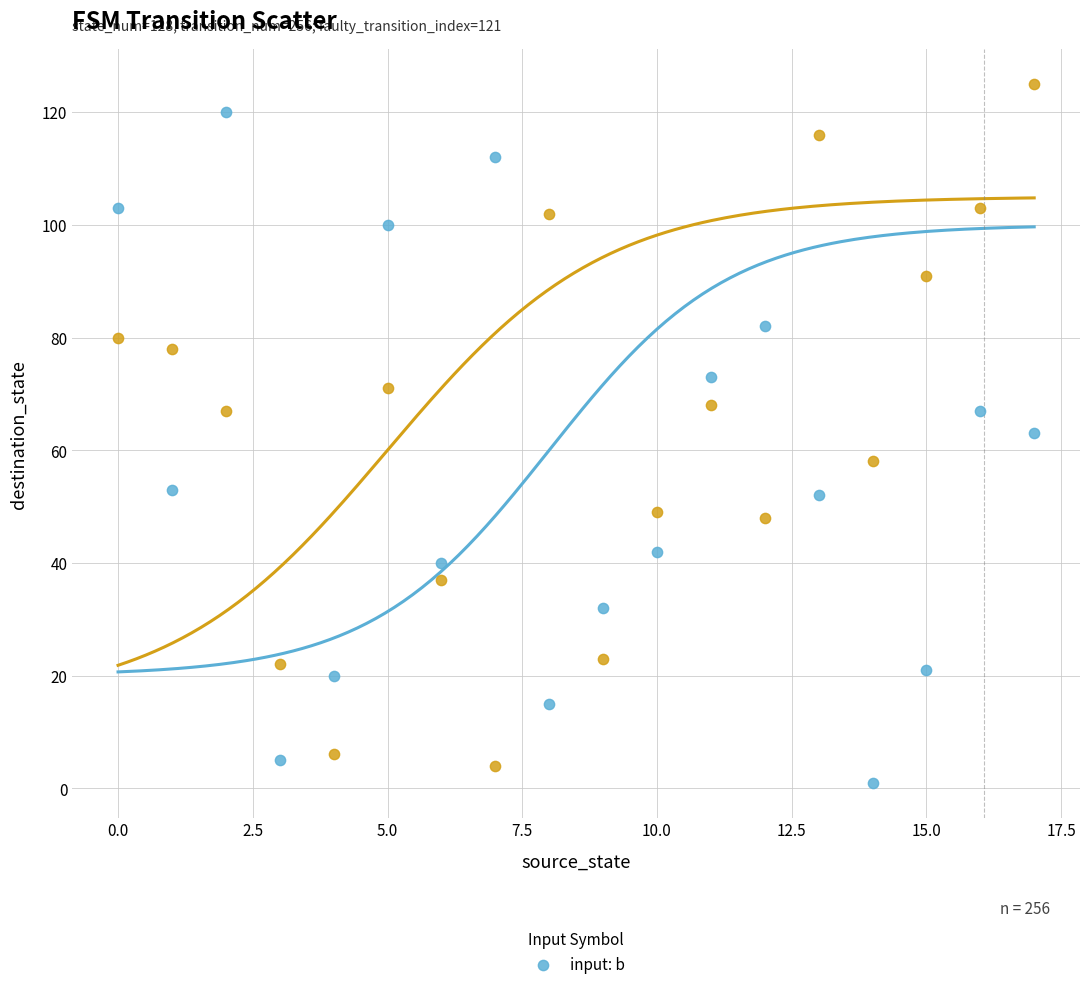

Across all data points, what is the range of Y values (max minus min)?

124